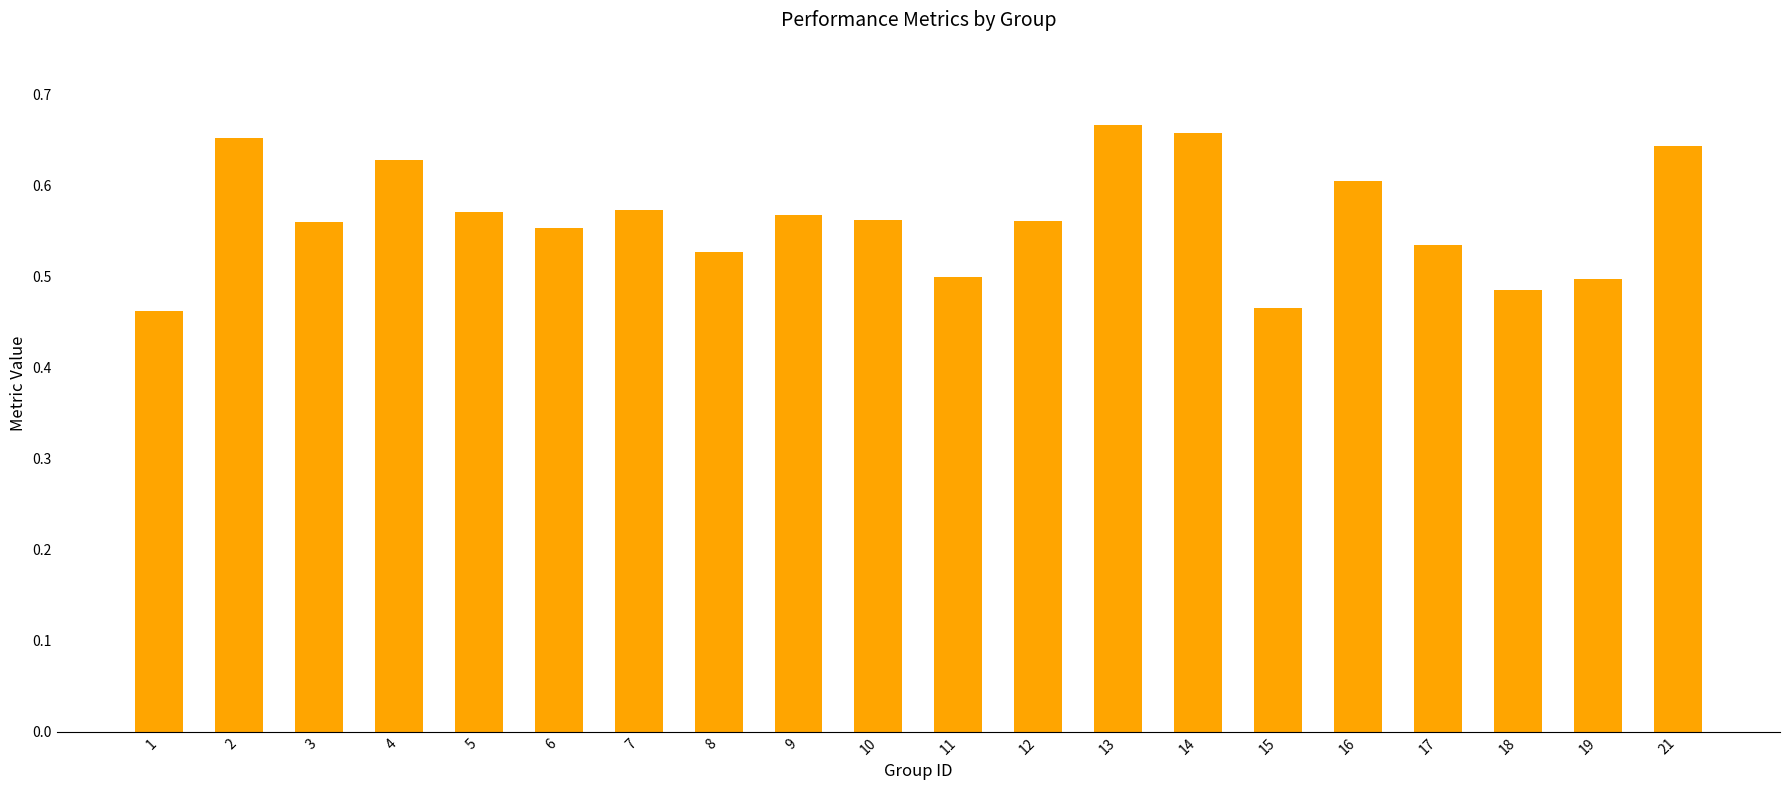

Between 8 and 4, which is larger?

4